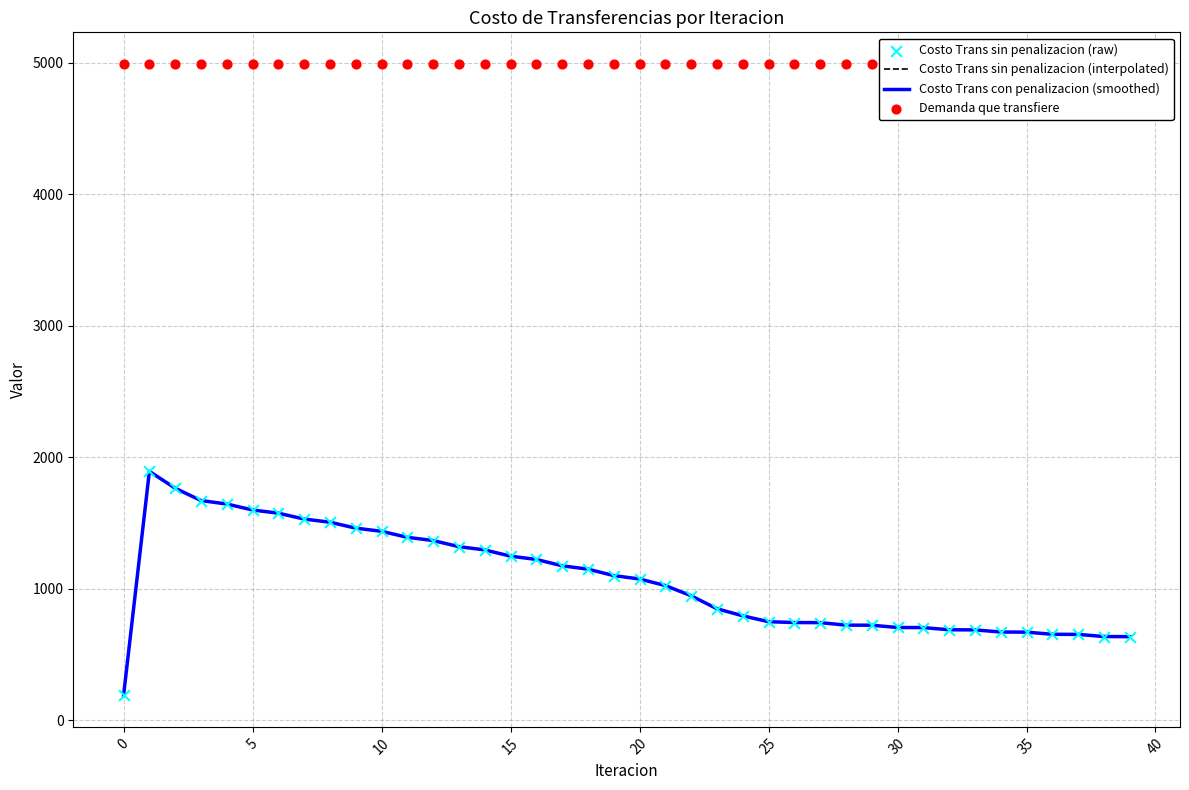

Which series reaches the minimum Y coordinate?

Costo Trans sin penalizacion (interpolated)